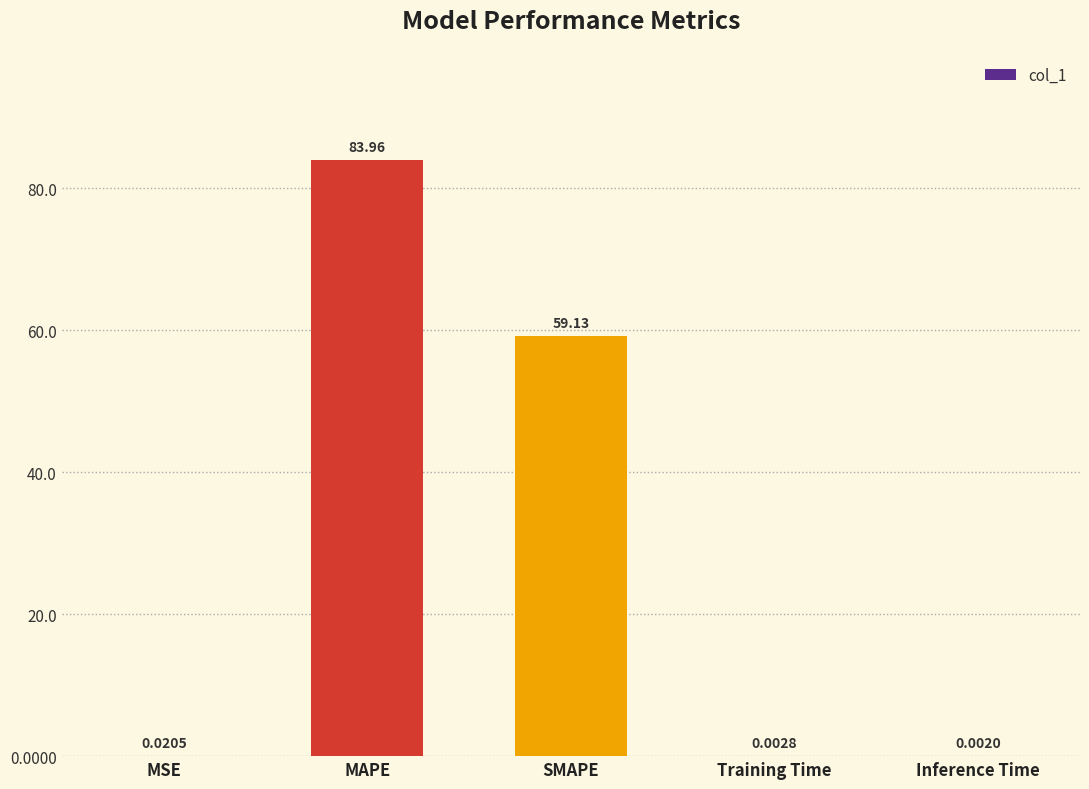

What is the sum of all values?

143.1